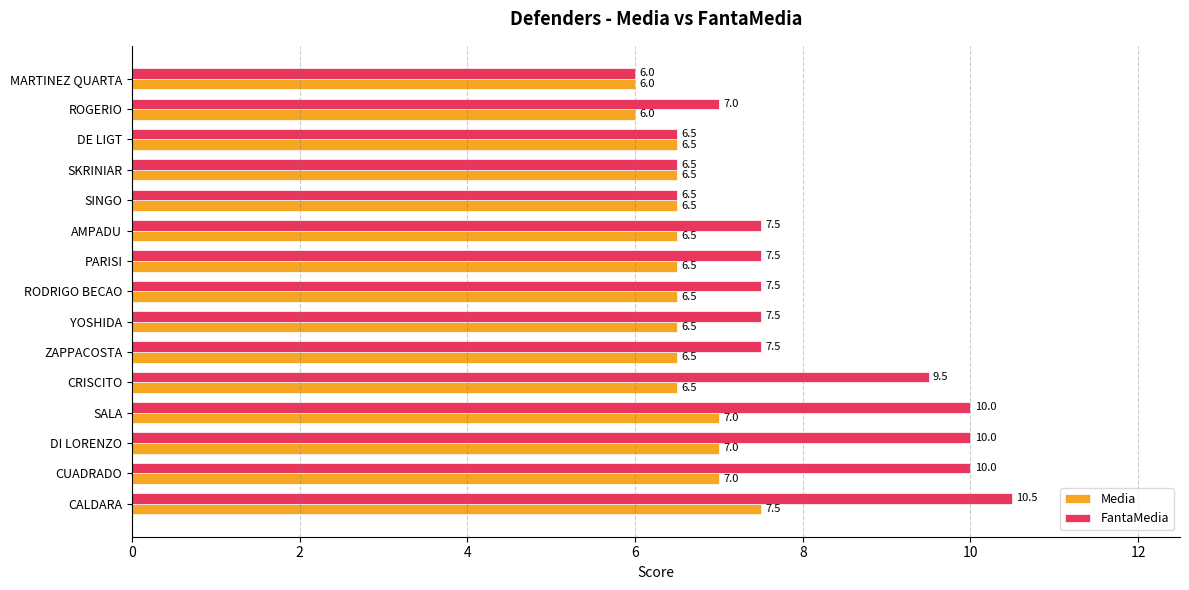

What is the sum of all FantaMedia values?

120.0